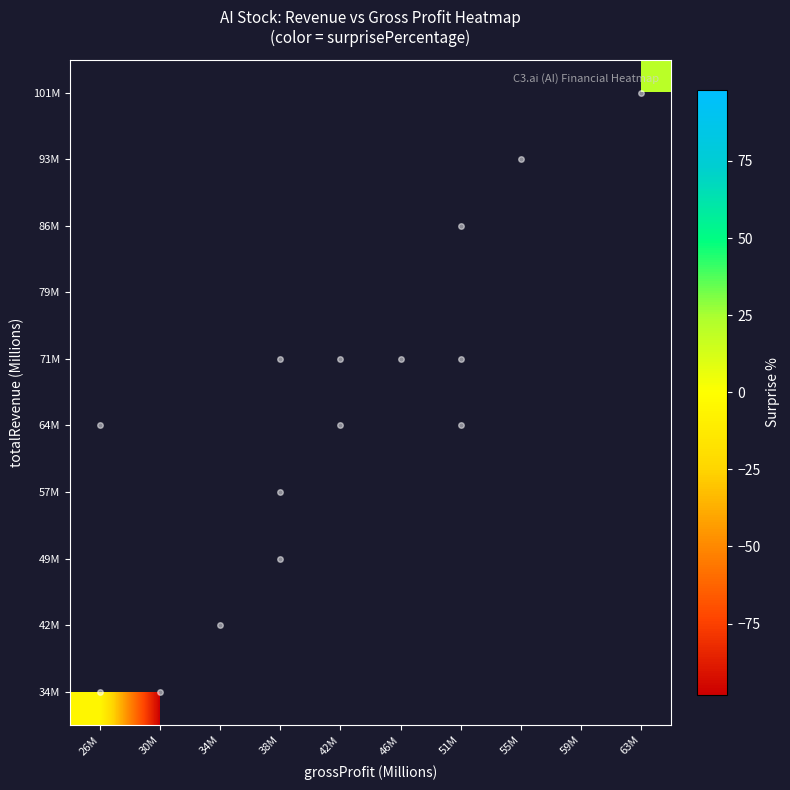

Between 51M and 46M, which is larger?

46M